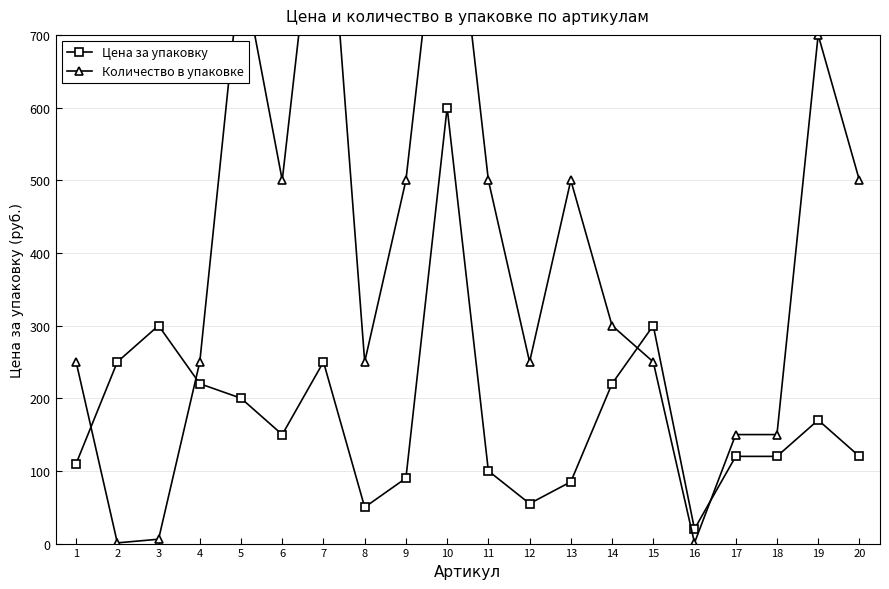

Between which two adjacent categories do Количество в упаковке and Цена за упаковку first intersect?

1 and 2